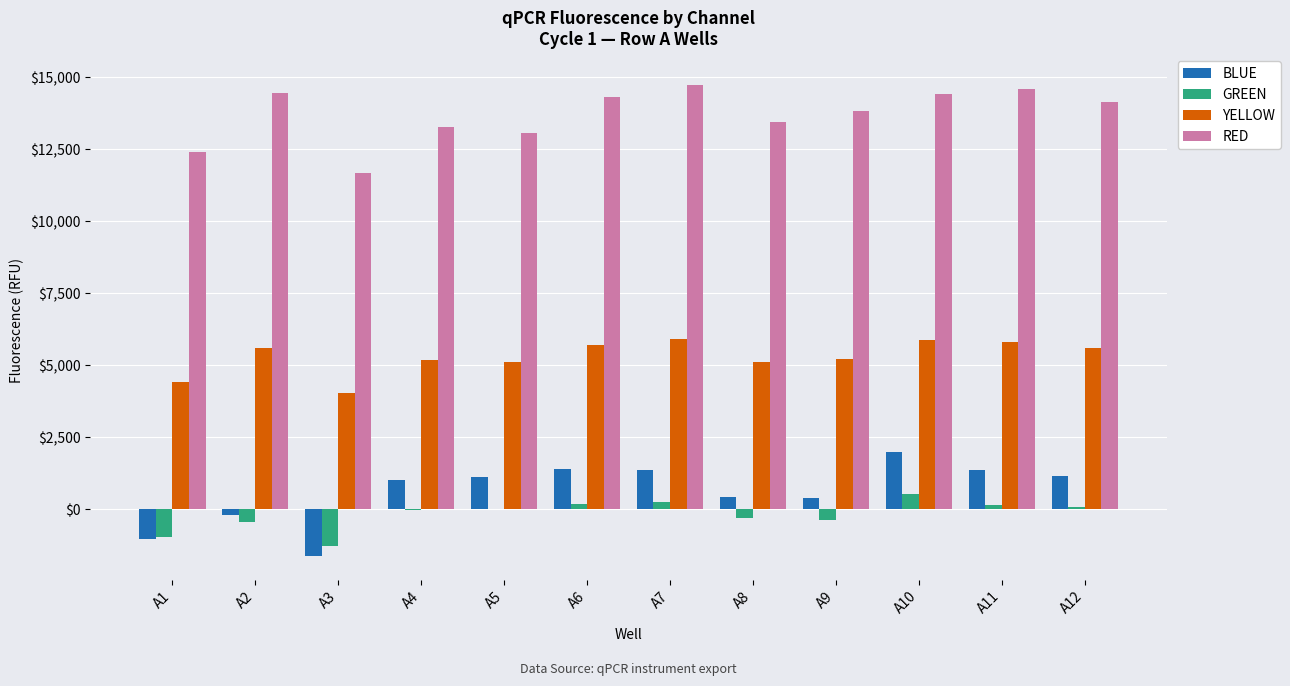

Between A3 and A8, which series saw the biggest shift?

BLUE